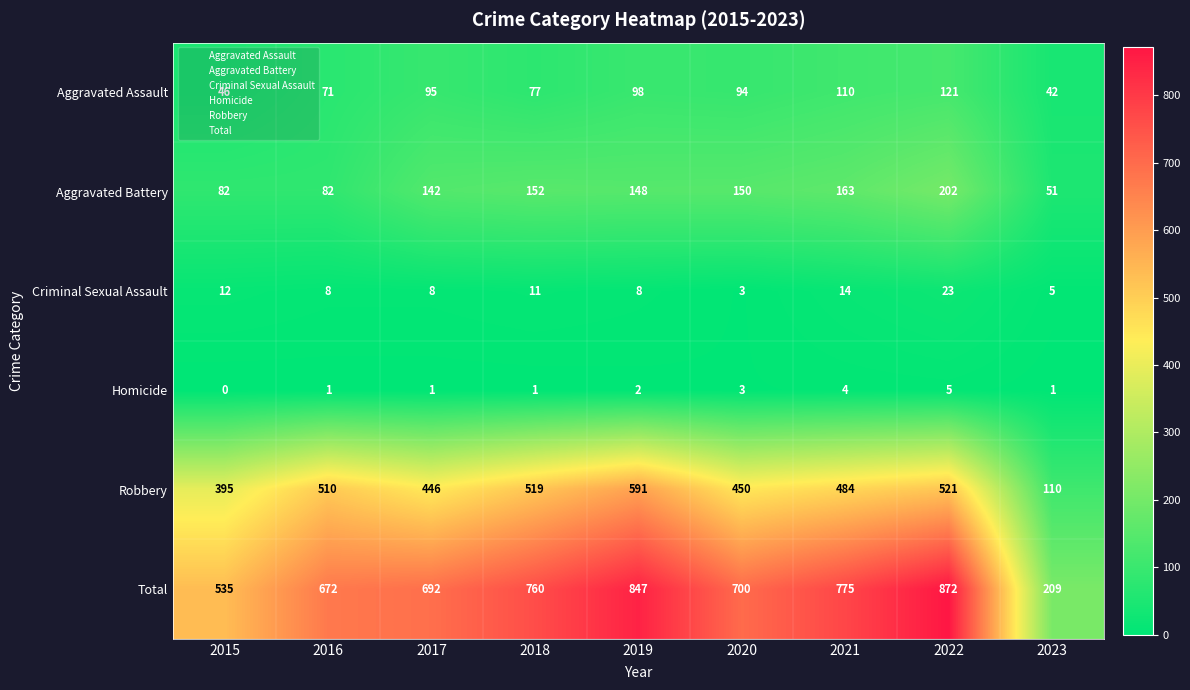

Count the number of data series in this chart.

6